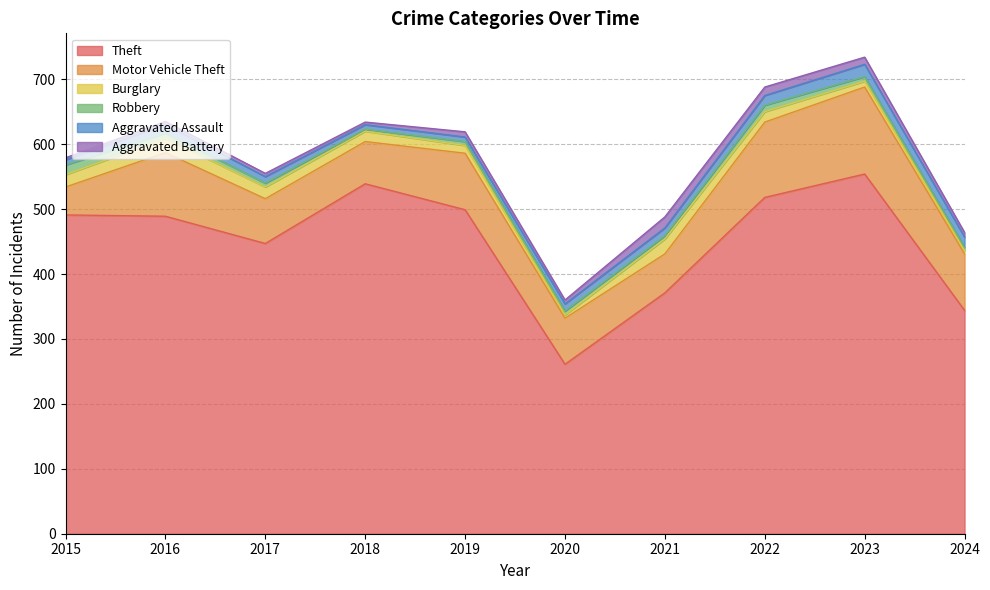

True or false: Aggravated Battery has more than 1 points higher than both neighbors.

True